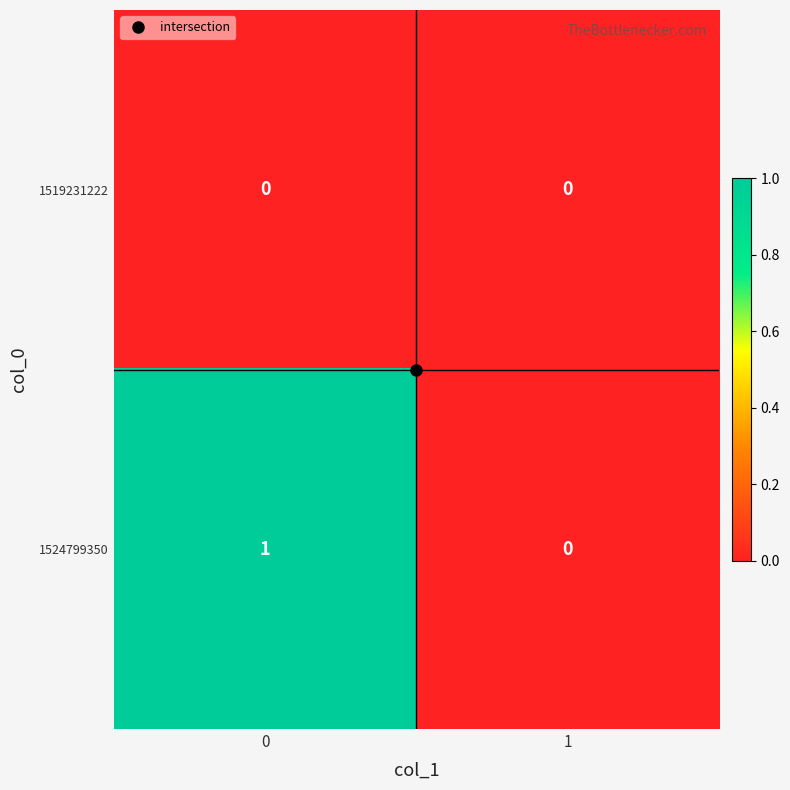

Which series has the largest total across all categories?

1524799350